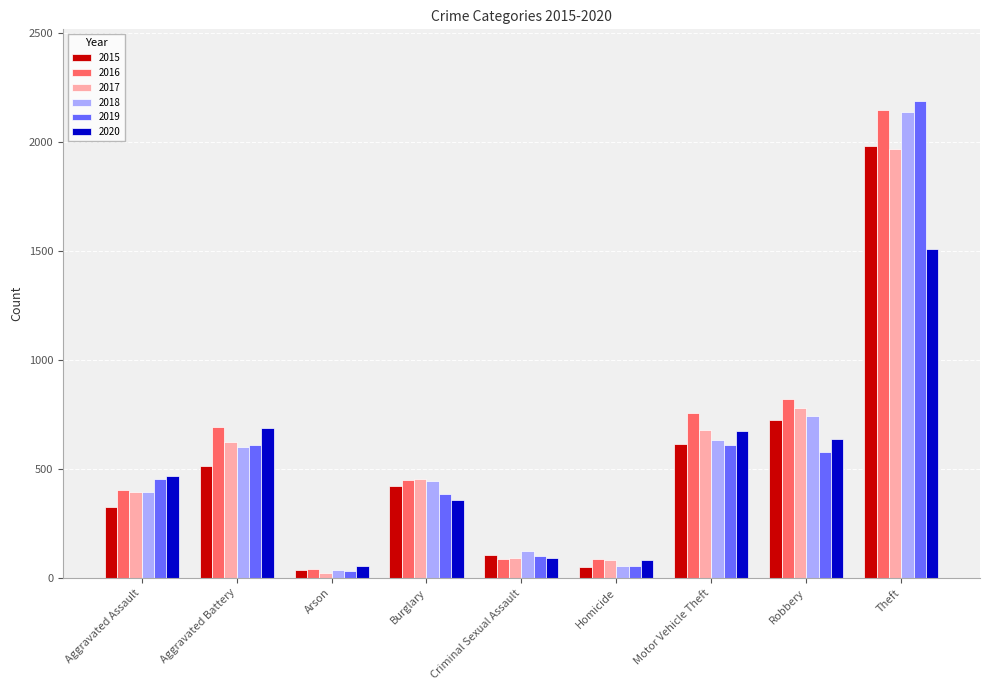

Is the value of 2017 at Motor Vehicle Theft greater than the value of 2018 at Robbery?

No